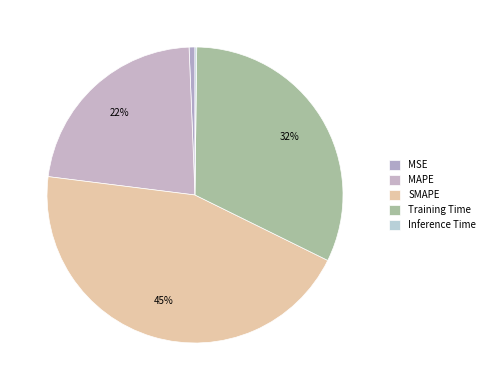

How much of the chart is everything except MAPE?

77.6%